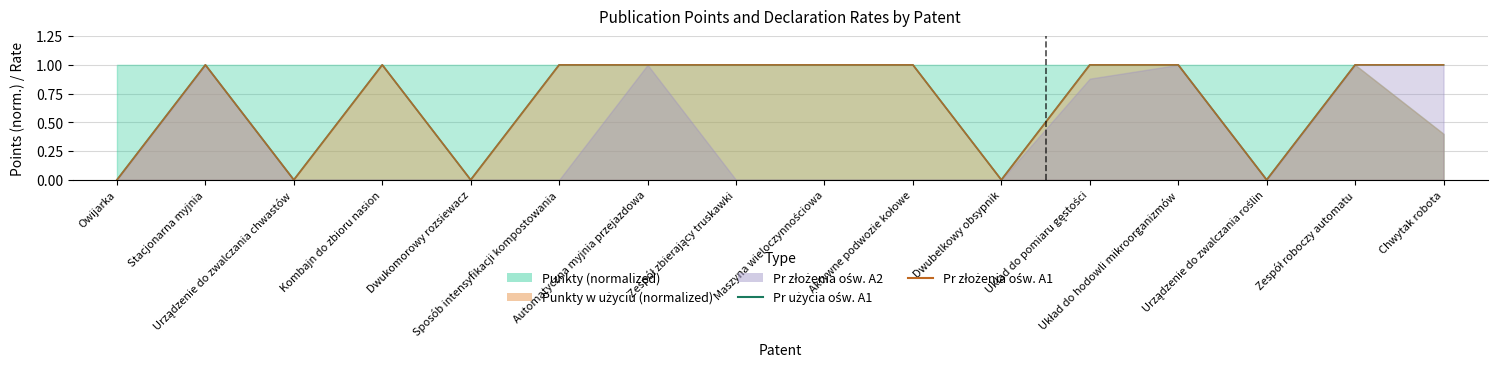

True or false: Pr złożenia ośw. A1 and Pr użycia ośw. A1 cross at least once.

False